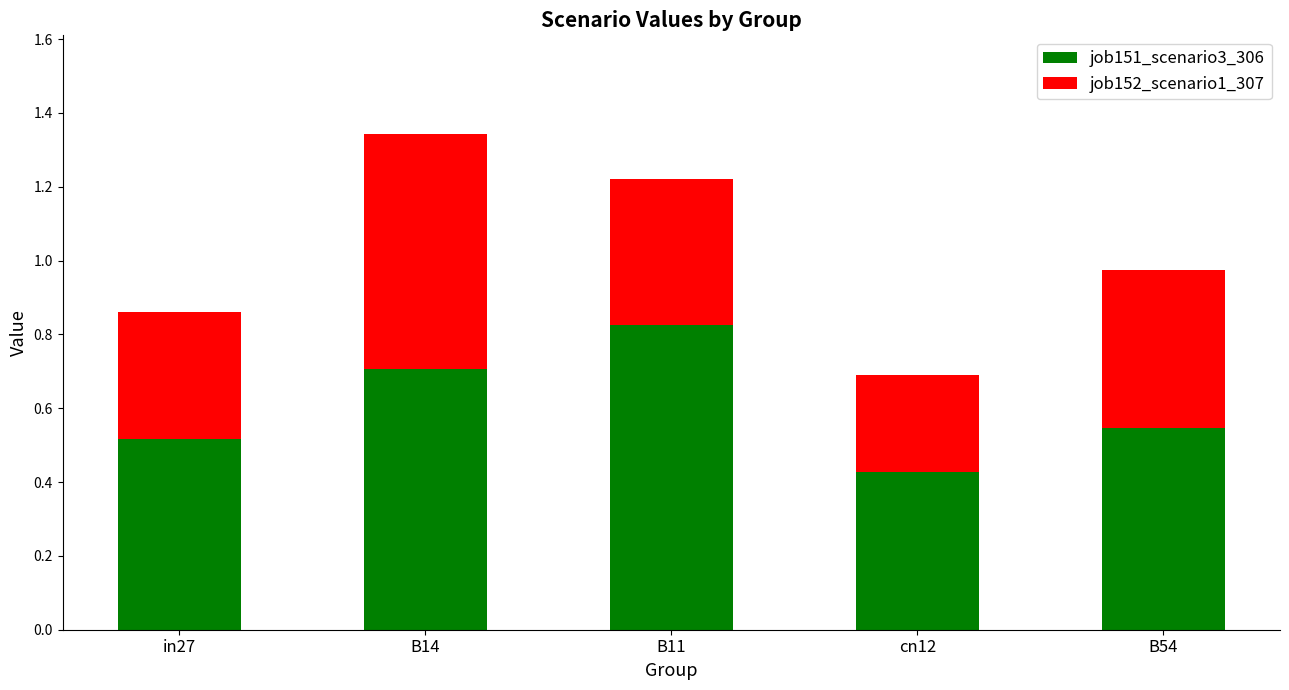

Count the number of data series in this chart.

2